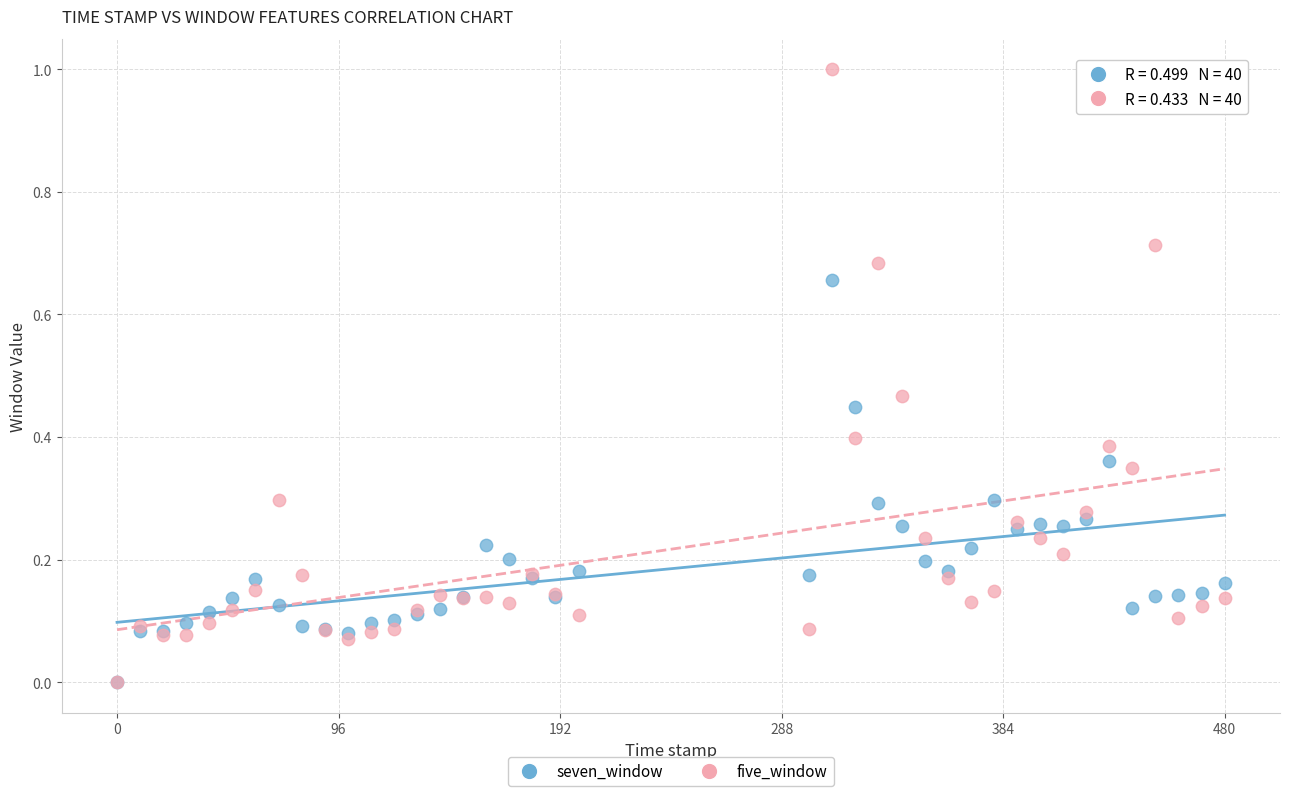

Which series has the largest Y range (max minus min)?

five_window